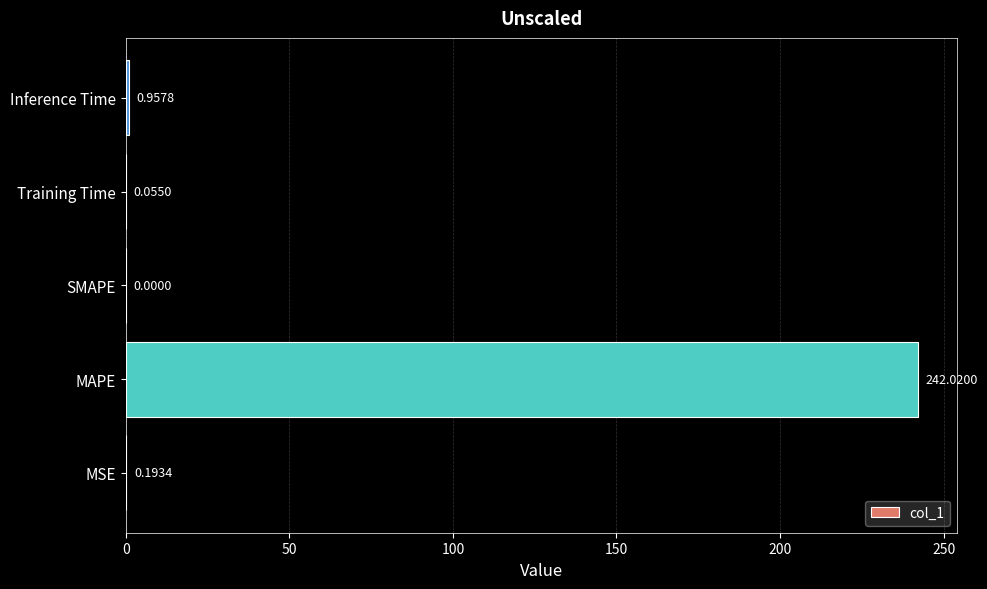

Which category has the highest value across all series?

MAPE